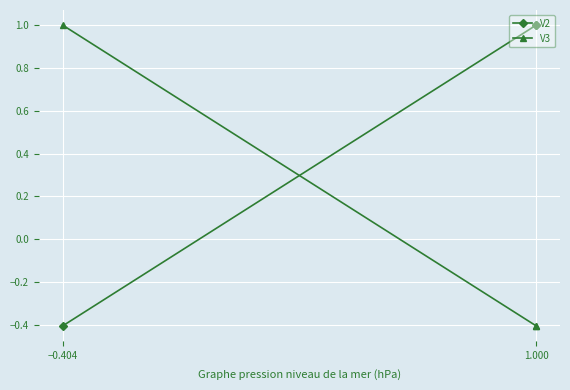

How many values in the V3 series exceed 0?

1